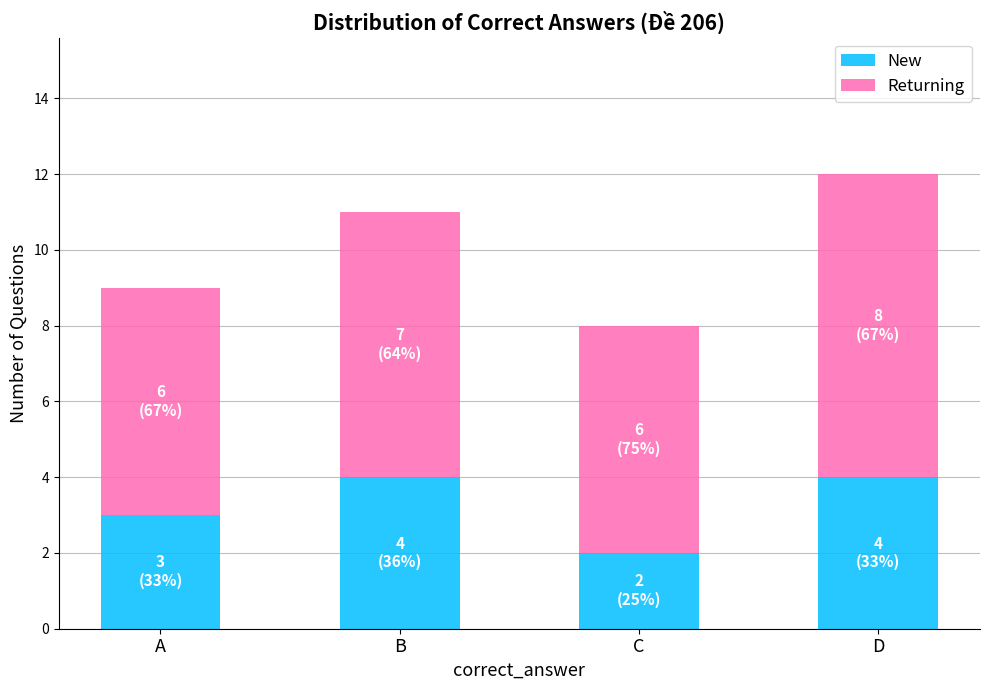

Reading left to right, list the values for the New series.

3	4	2	4